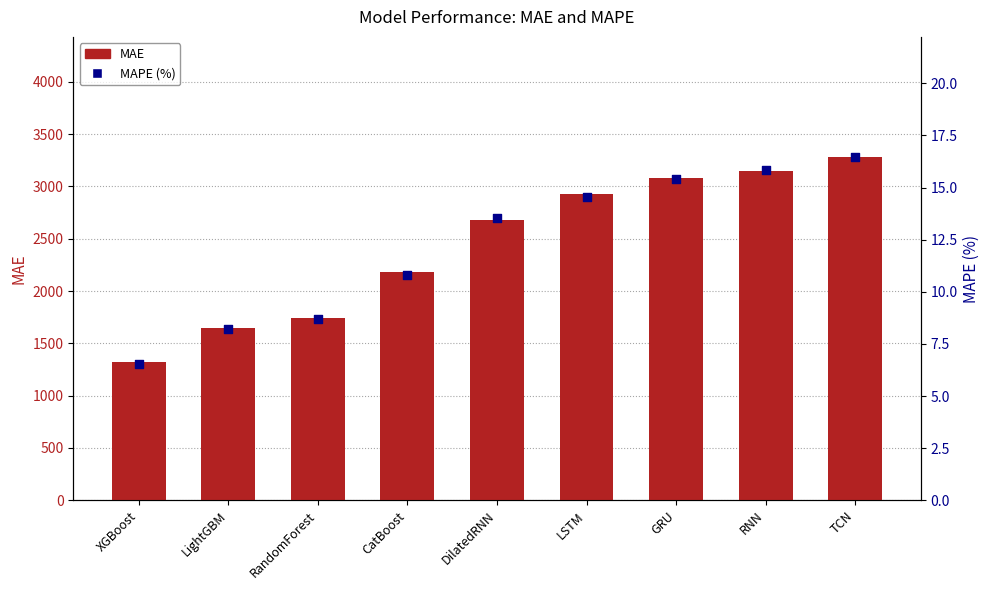

Which series has the largest total across all categories?

MAE